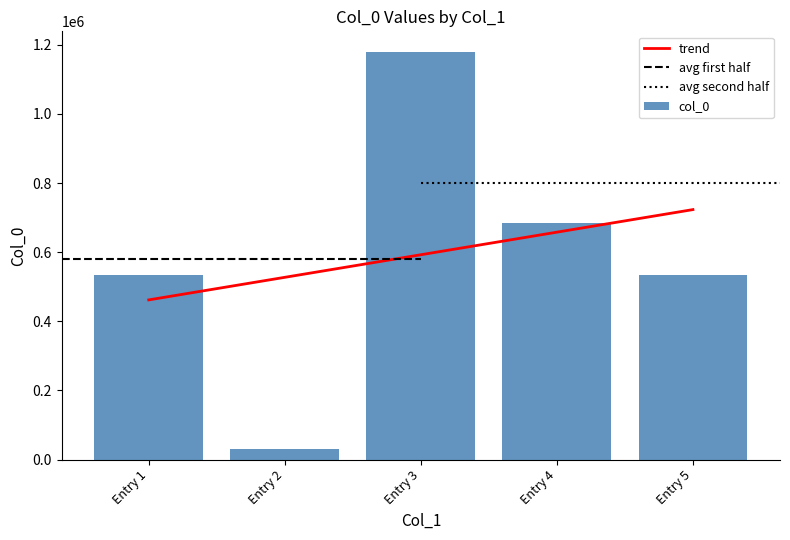

Reading left to right, extract all data points from this chart.

535090	29964	1179725	682927	535089